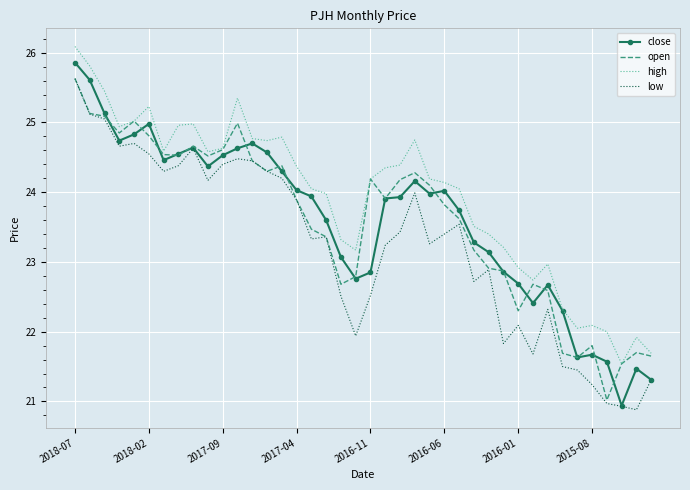

True or false: high and low intersect in this chart.

False